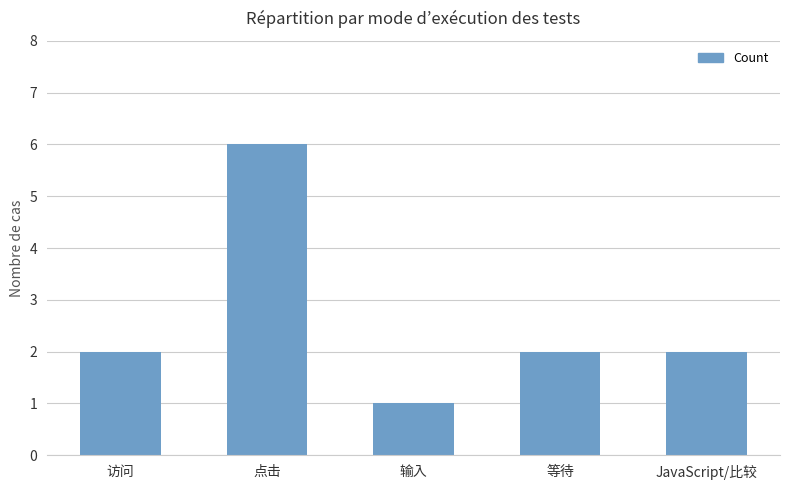

Which label corresponds to the smallest value in the chart?

输入